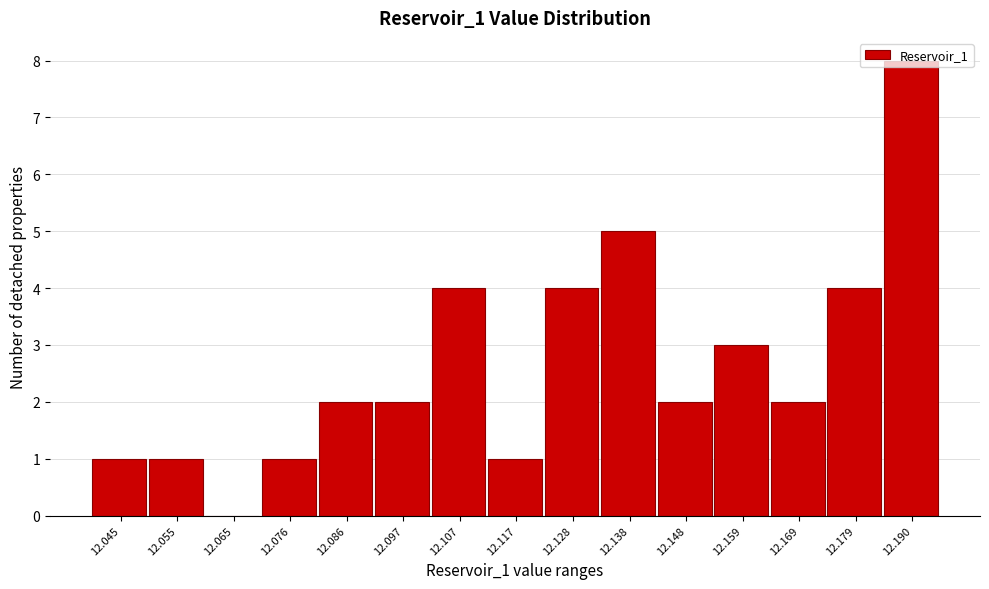

What is the approximate value at 12.138?

5